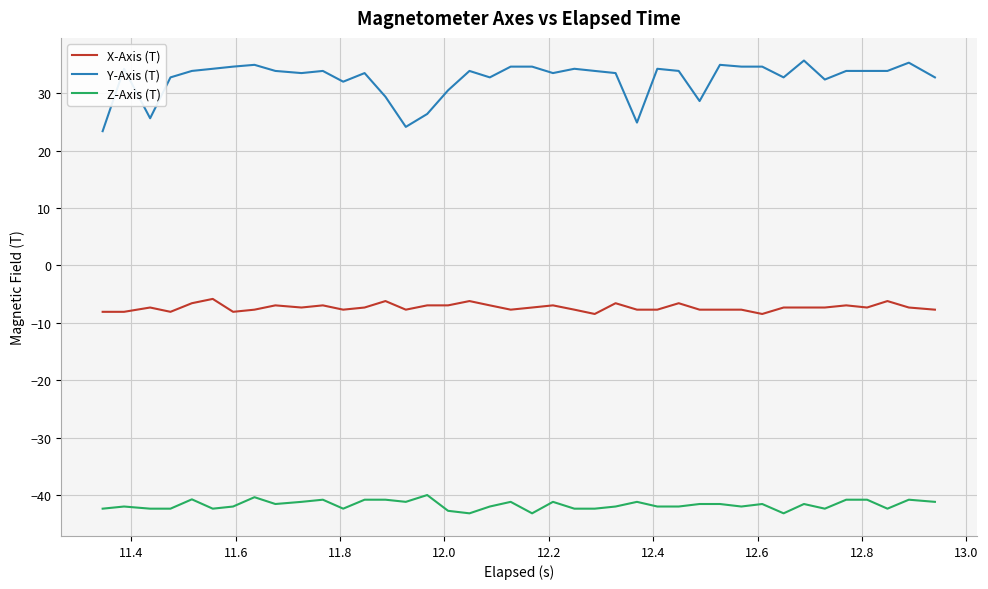

What is the smallest value displayed?

-43.2